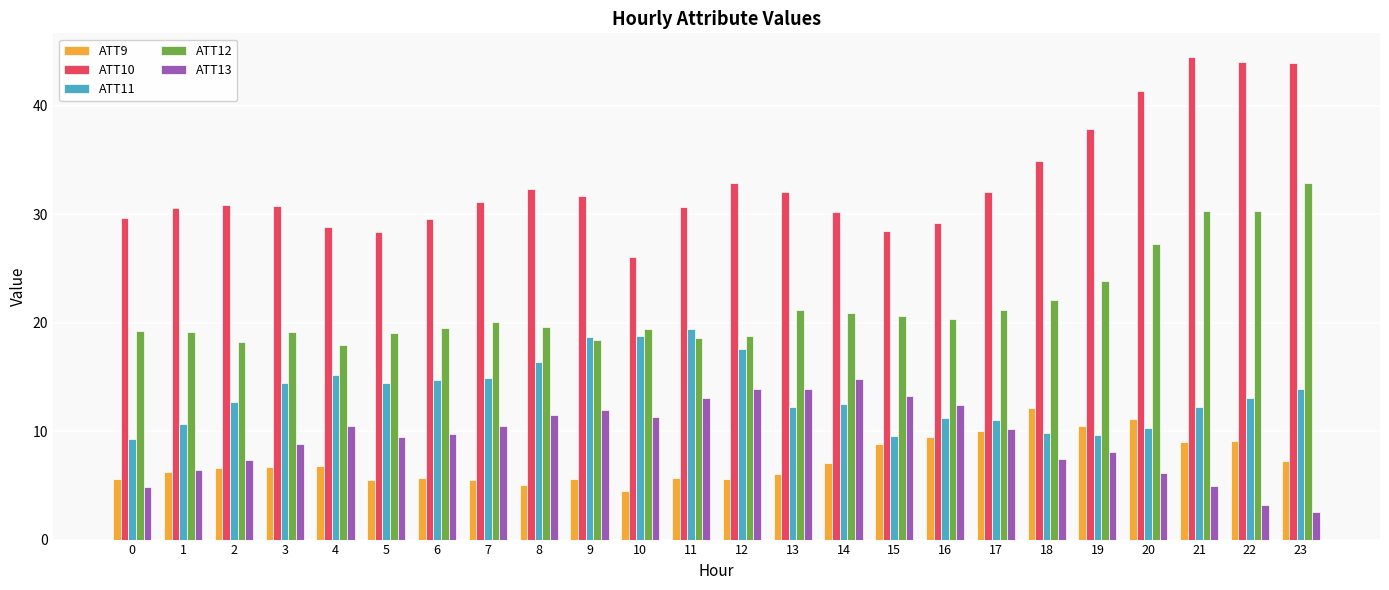

What is the value of the ATT10 bar at the 24th from the left?

43.9